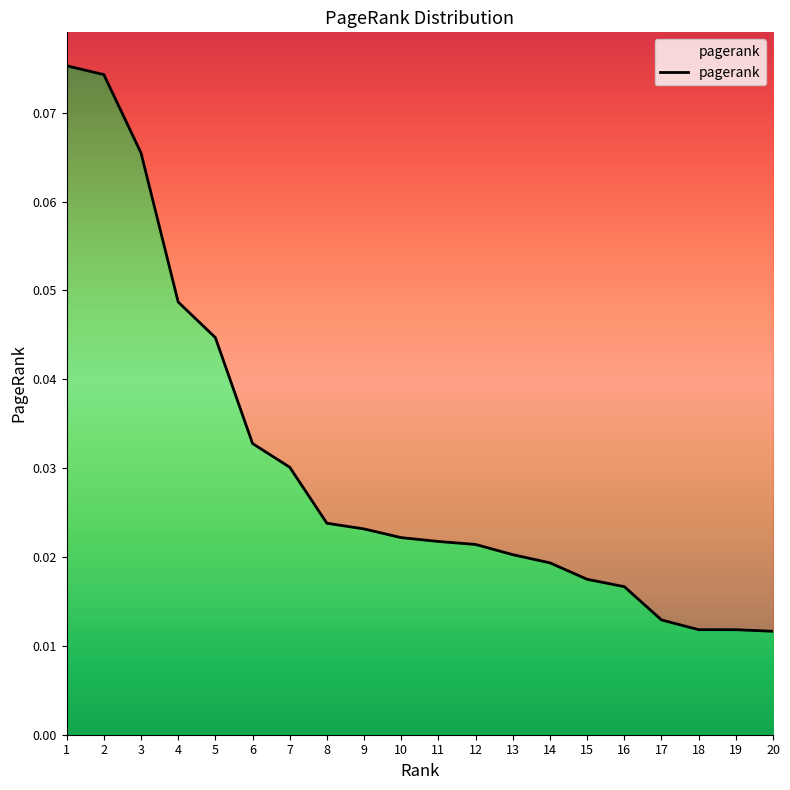

Reading left to right, extract all data points from this chart.

1=0.1	2=0.1	3=0.1	4=0.0	5=0.0	6=0.0	7=0.0	8=0.0	9=0.0	10=0.0	11=0.0	12=0.0	13=0.0	14=0.0	15=0.0	16=0.0	17=0.0	18=0.0	19=0.0	20=0.0